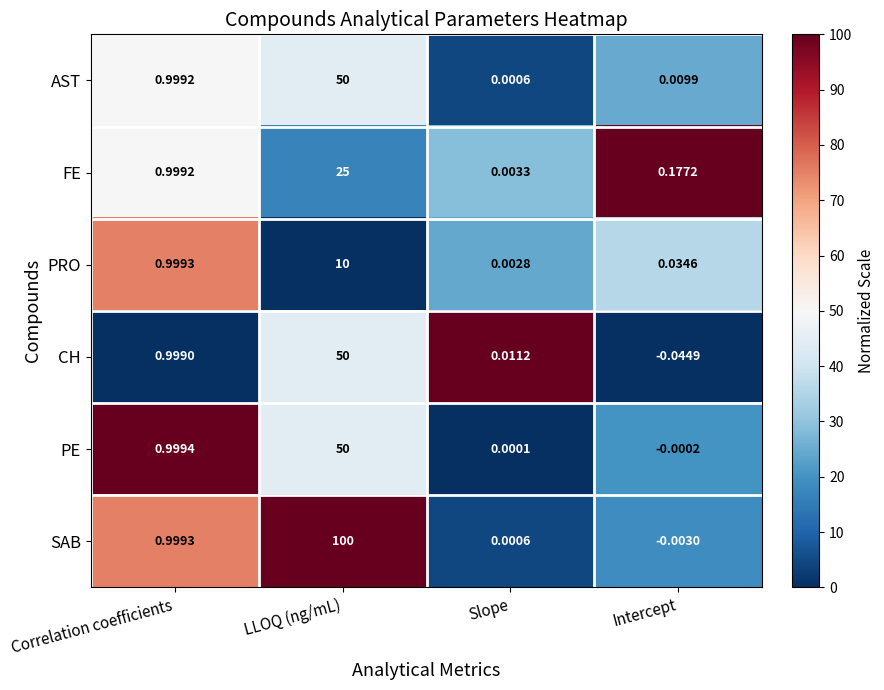

Which category has the lowest value across all series?

Intercept